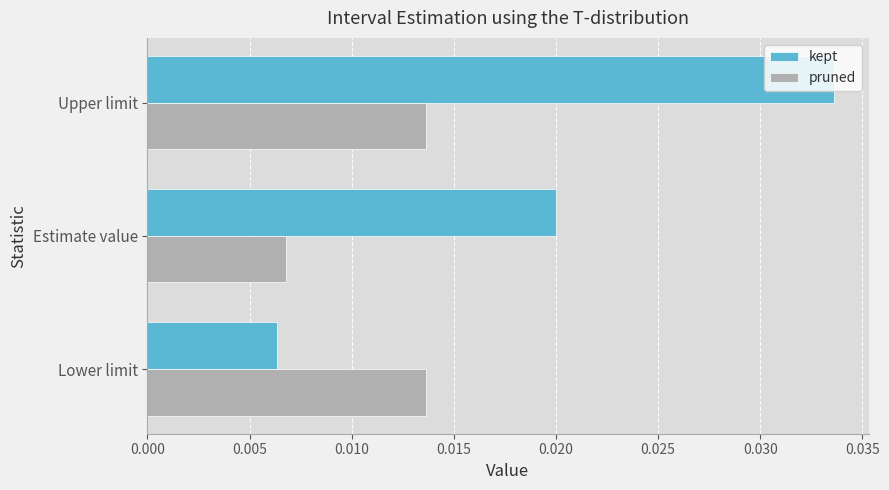

Rank the series by their average value, from lowest to highest.

pruned, kept